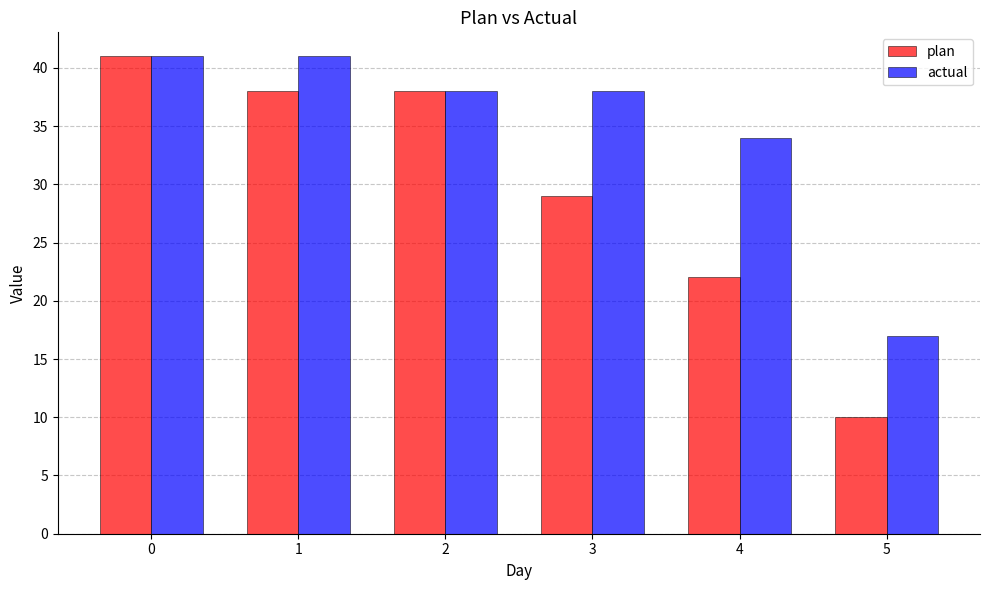

What is the greatest value displayed?

41